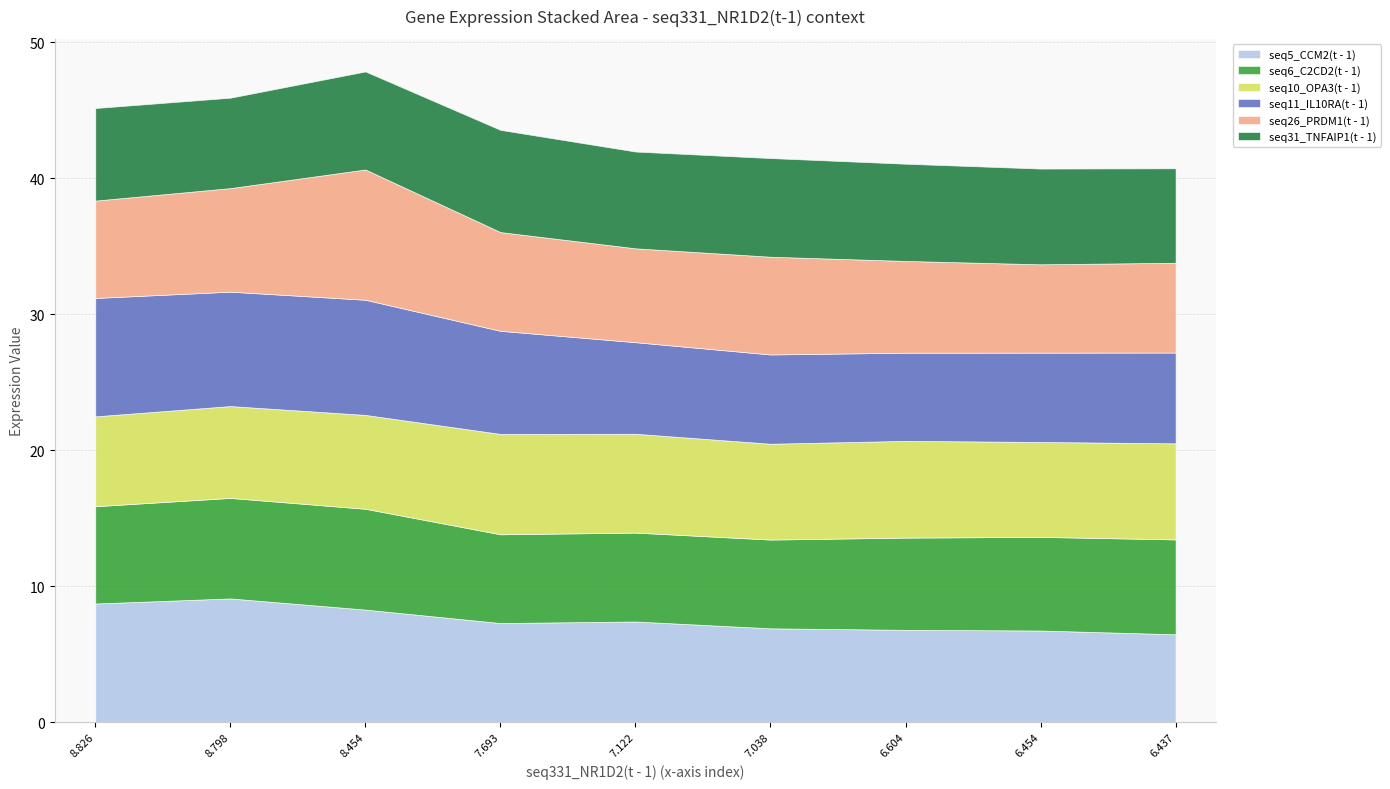

Between which two adjacent categories do seq26_PRDM1(t - 1) and seq6_C2CD2(t - 1) first intersect?

7.038 and 6.604